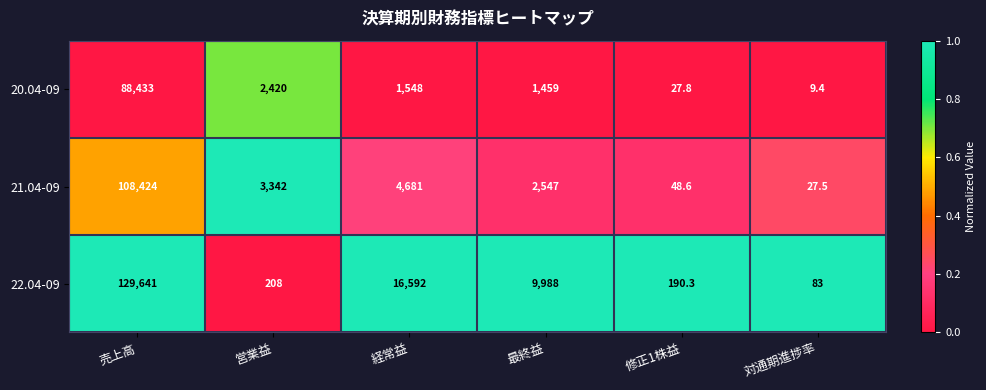

What is the average value of the 21.04-09 series?

19845.0